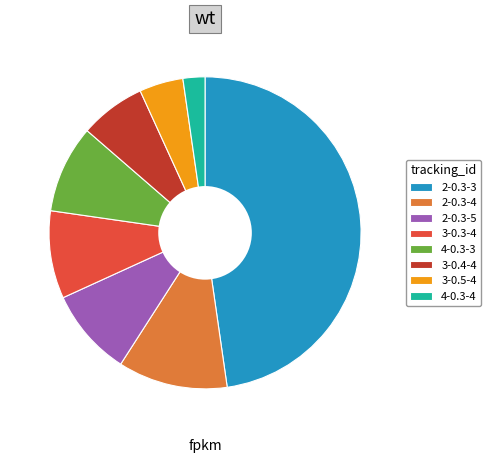

True or false: 3-0.4-4 accounts for 7% of the total.

True